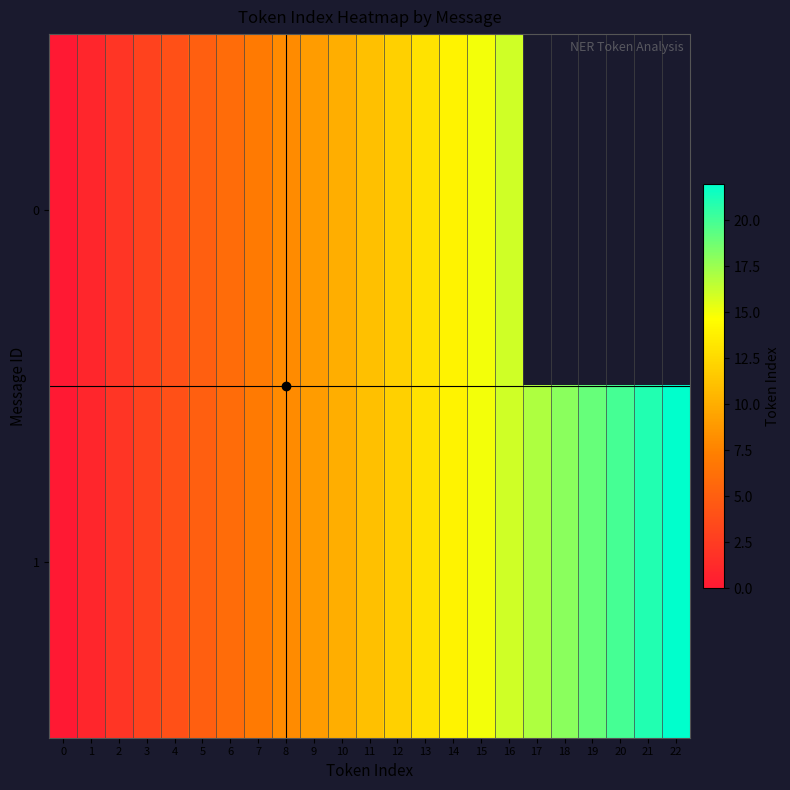

What is the difference between the second highest and minimum values in the 1 series?

21.0